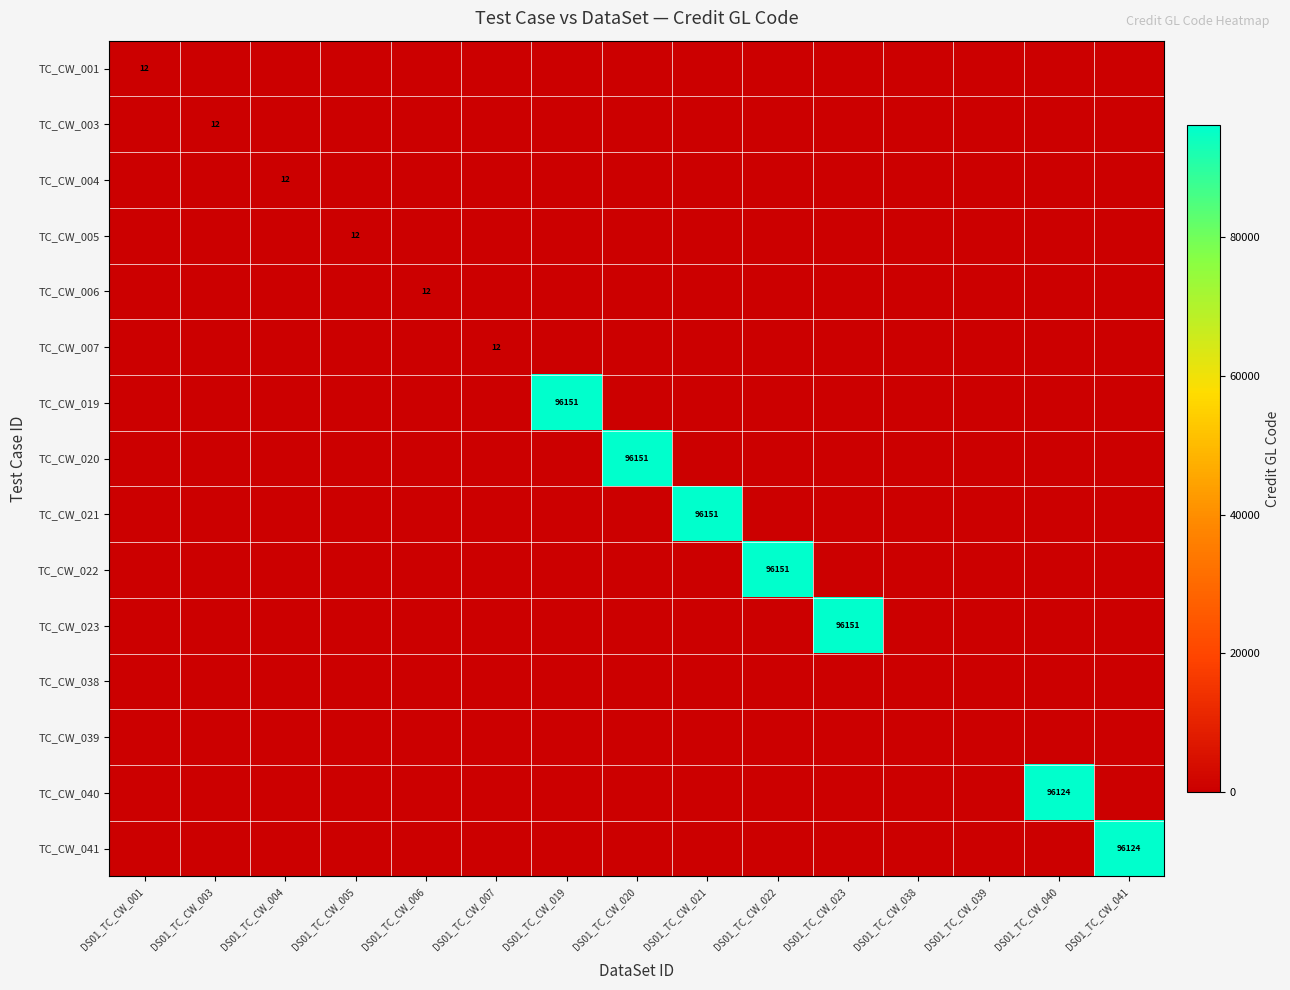

At DS01_TC_CW_022, list the series in order from largest to smallest.

TC_CW_022, TC_CW_001, TC_CW_003, TC_CW_004, TC_CW_005, TC_CW_006, TC_CW_007, TC_CW_019, TC_CW_020, TC_CW_021, TC_CW_023, TC_CW_038, TC_CW_039, TC_CW_040, TC_CW_041